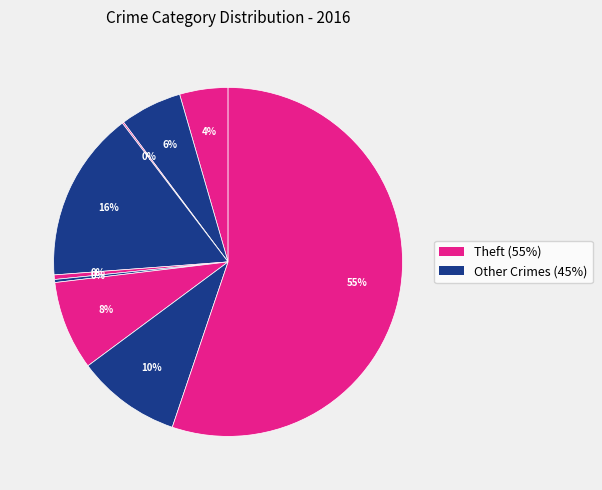

Count the number of slices in the pie.

9